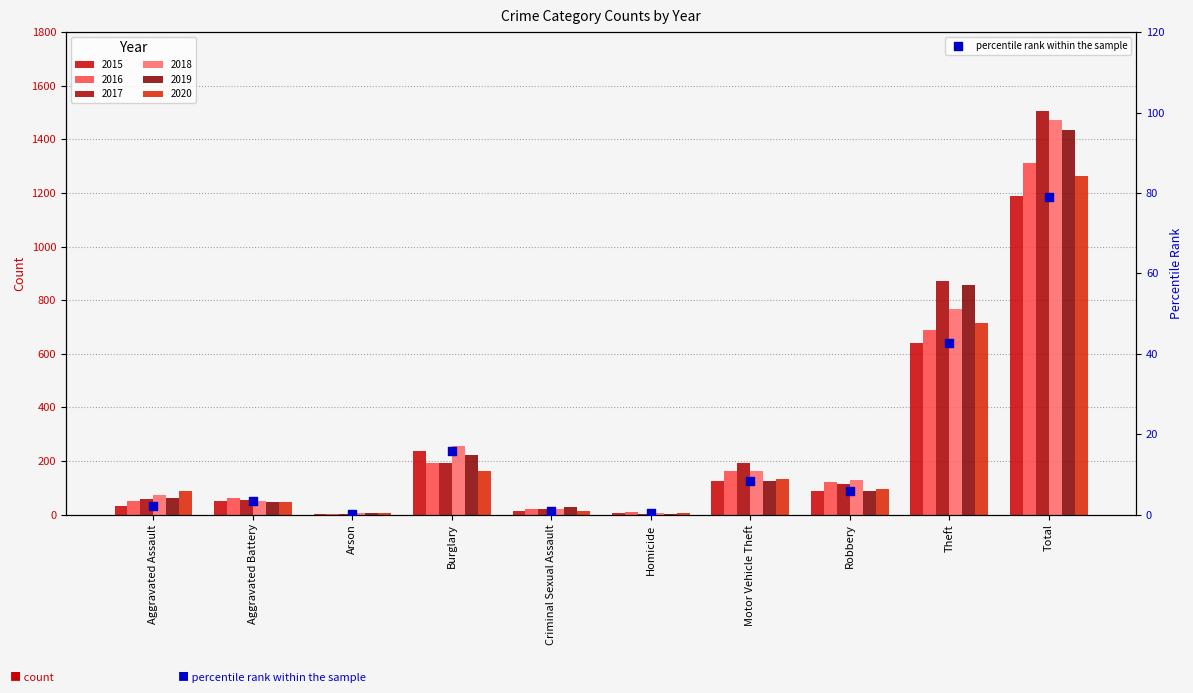

Which has a higher value, Aggravated Assault or Theft?

Theft